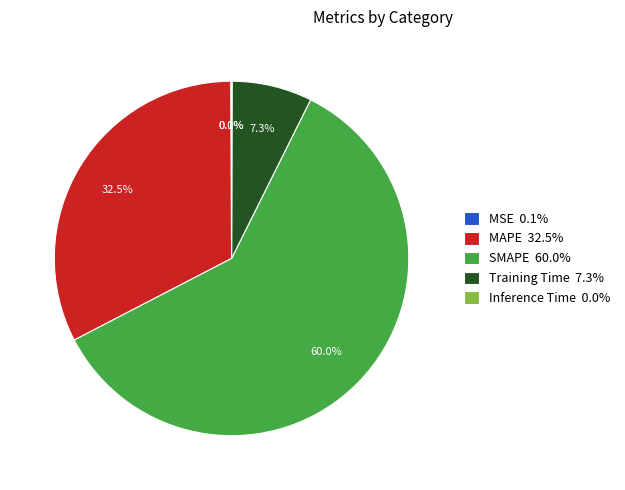

Does any single category account for the majority?

Yes